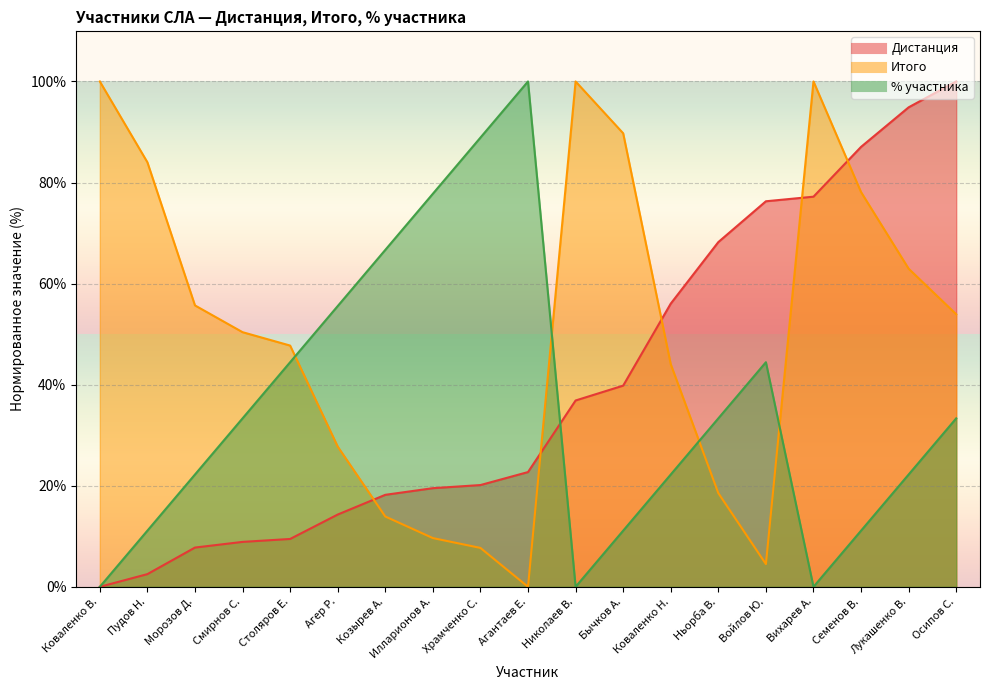

Rank the series by their average value, from lowest to highest.

% участника, Дистанция, Итого